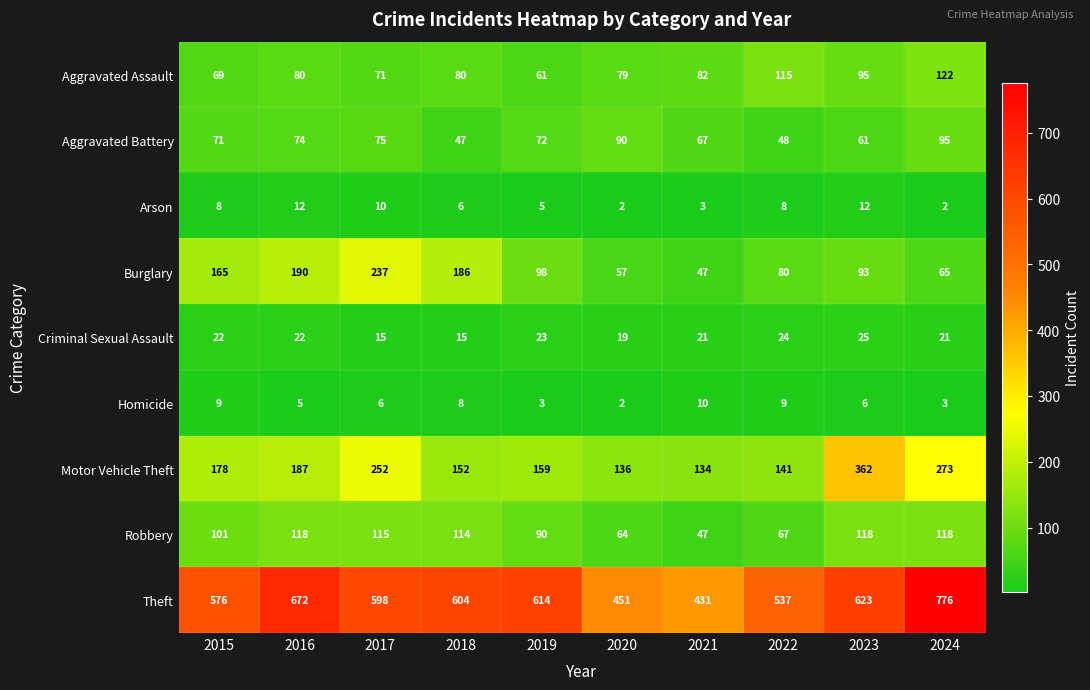

At how many categories does at least one series exceed 577?

6